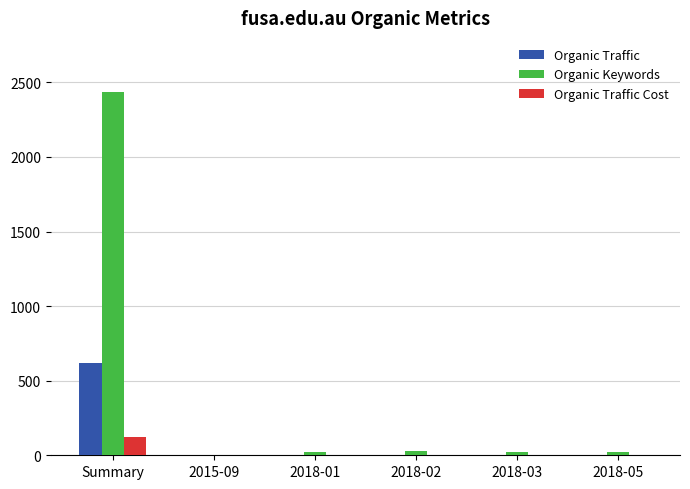

Which series has the widest spread of values?

Organic Keywords